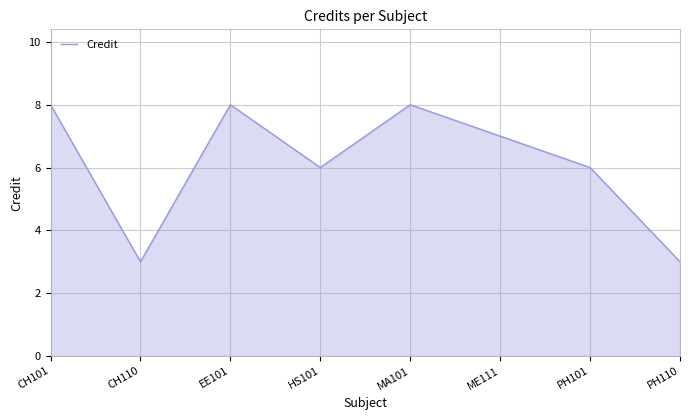

How many lines are shown in the chart?

1